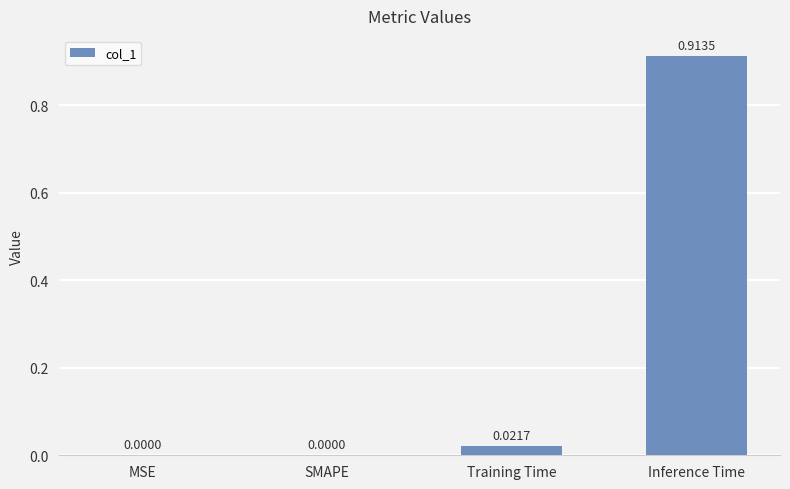

At which category does the chart reach its peak across all series?

Inference Time